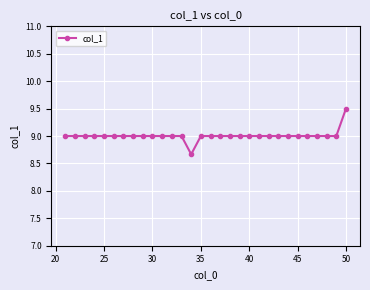

What is the average value?

9.0